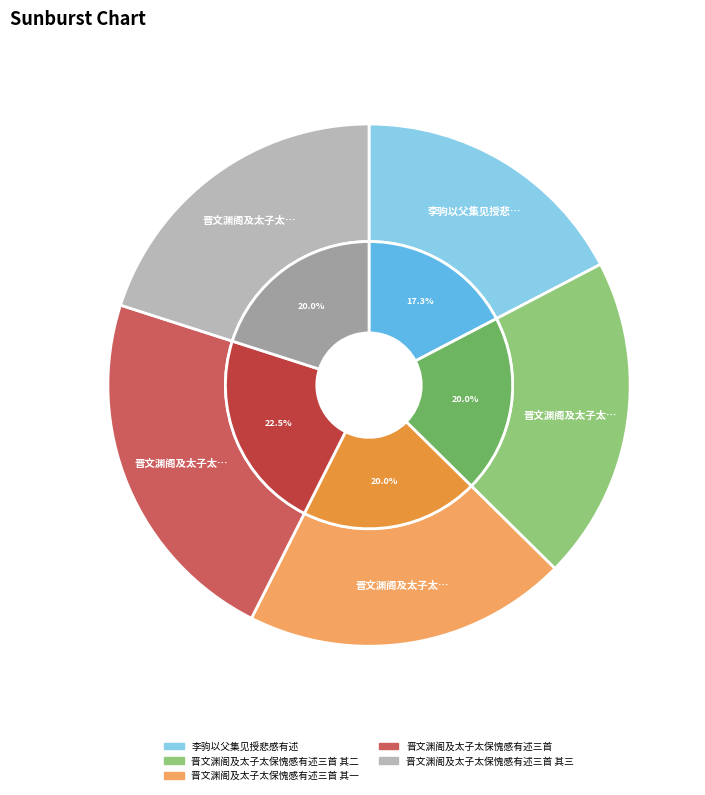

Rank the categories by value from lowest to highest.

李驹以父集见授悲感有述, 晋文渊阁及太子太保愧感有述三首 其一, 晋文渊阁及太子太保愧感有述三首 其二, 晋文渊阁及太子太保愧感有述三首 其三, 晋文渊阁及太子太保愧感有述三首